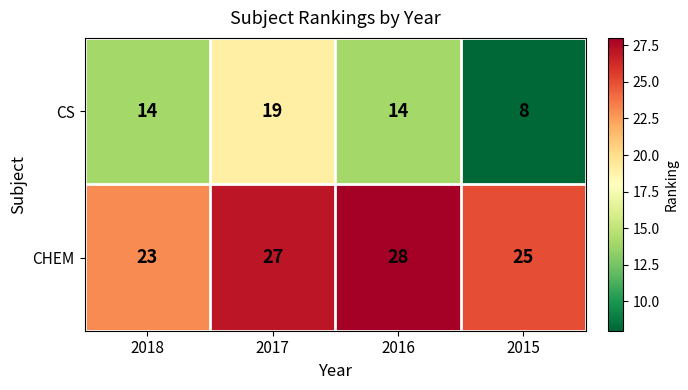

Which category has the highest value across all series?

2016